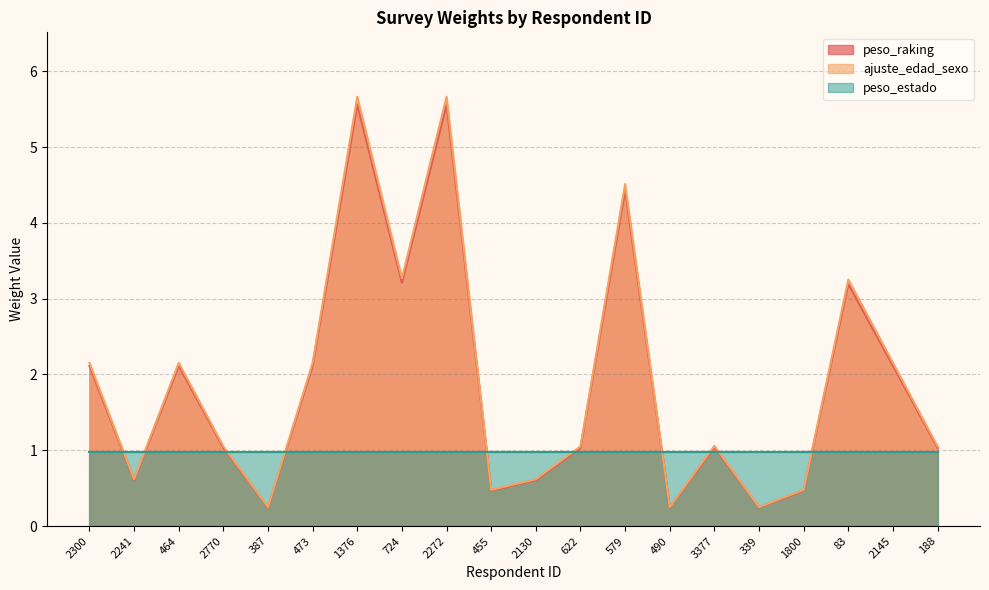

In ajuste_edad_sexo, how many points are lower than both neighbors (excluding endpoints)?

6